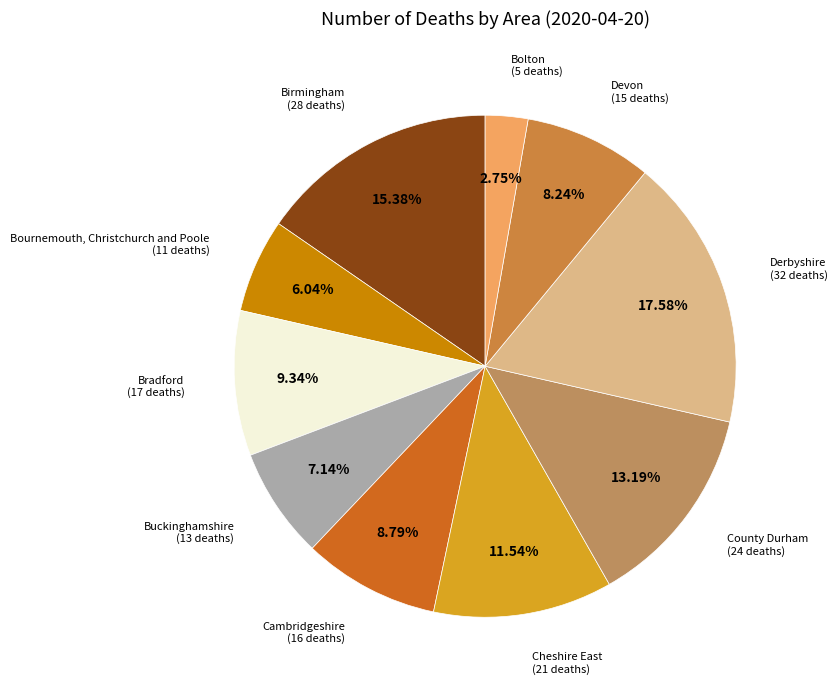

How many segments does this pie chart have?

10